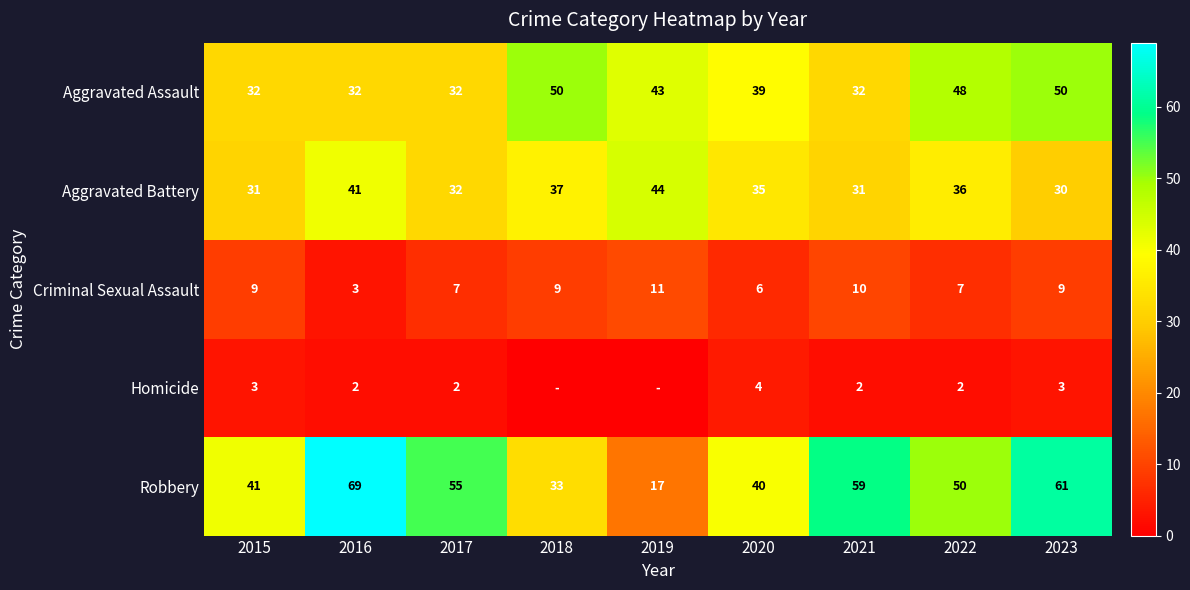

Is it true that Aggravated Battery equals 11 at 2016?

False